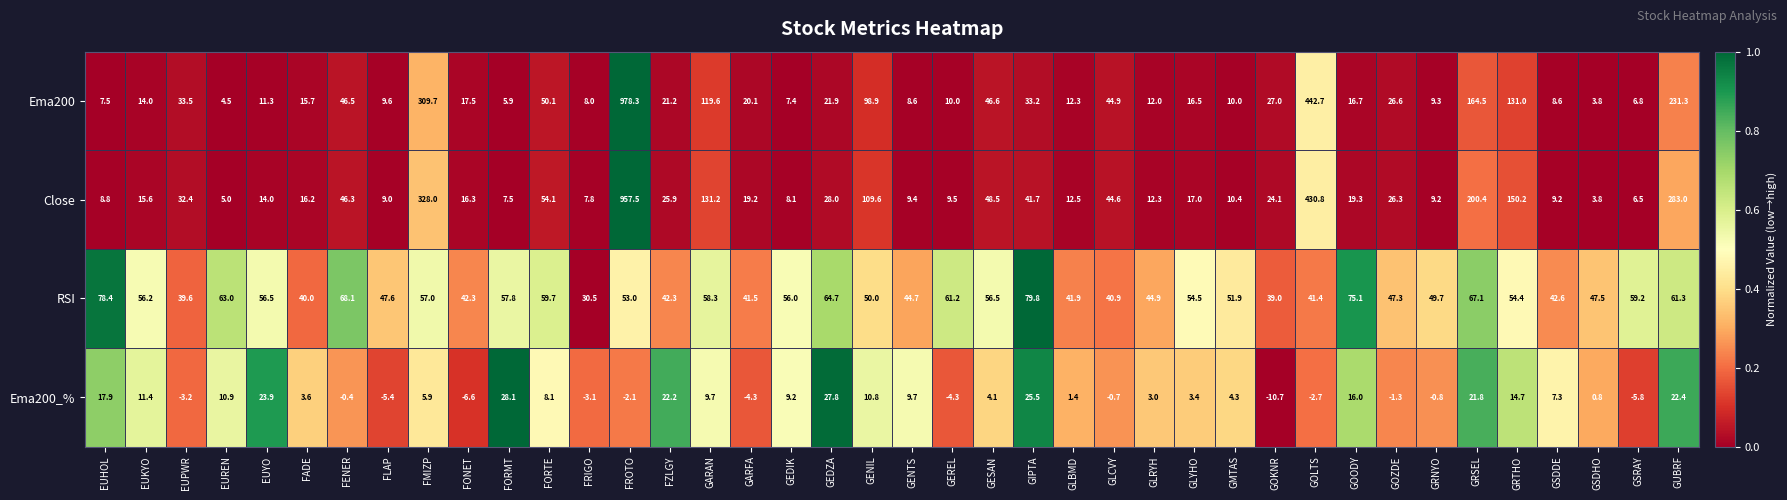

Rank the series at GUBRF from highest to lowest value.

Close, Ema200, RSI, Ema200_%